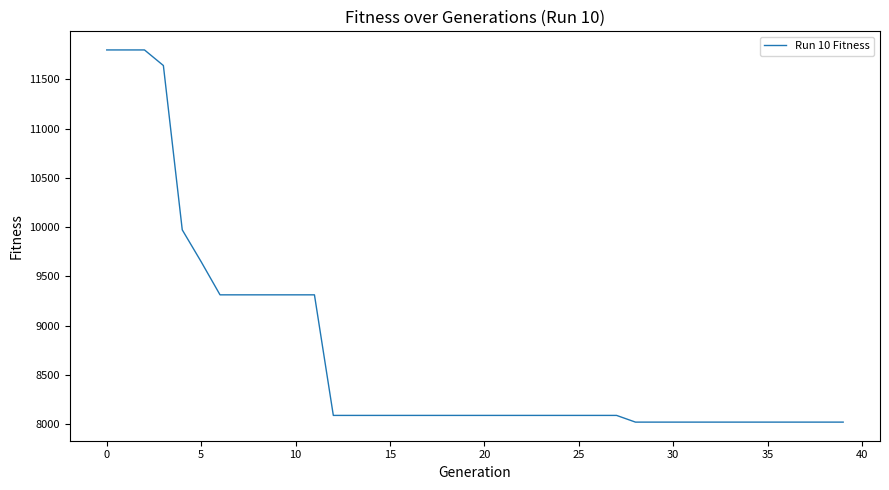

What is the difference between the maximum and minimum values?

3775